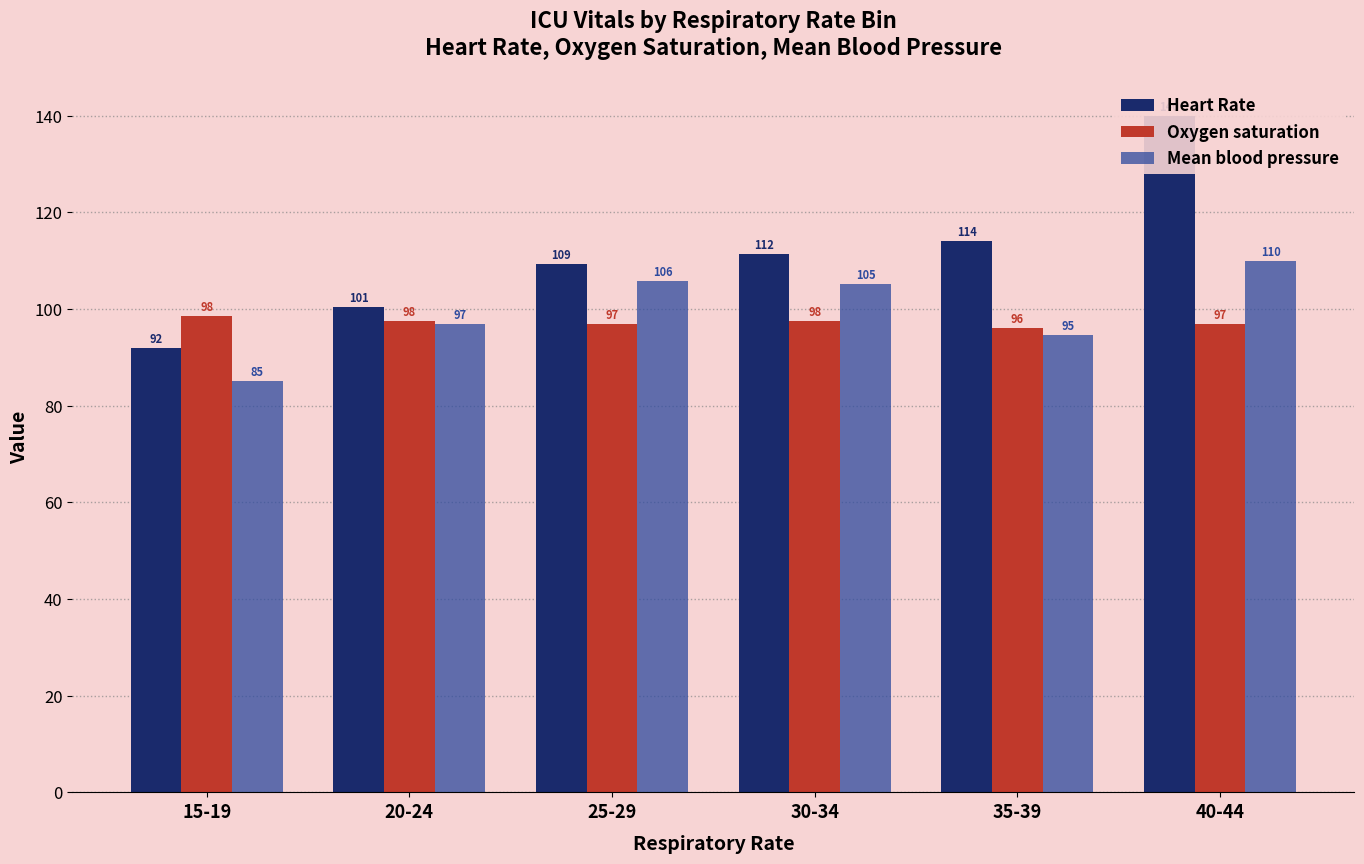

Which series changed the most between 20-24 and 30-34?

Heart Rate